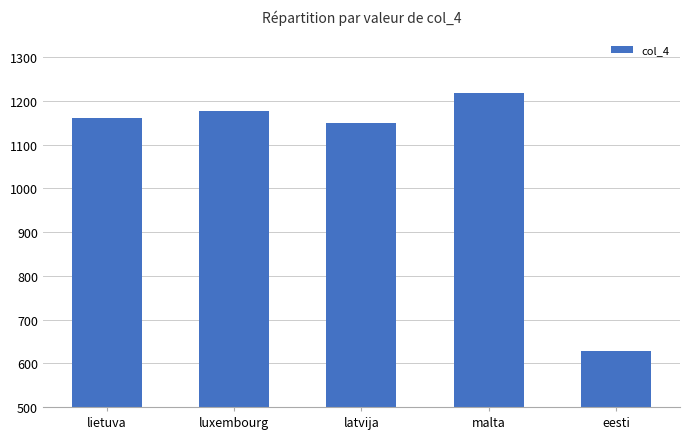

Reading right to left, what are all the values shown in this chart?

629	1218	1149	1177	1161